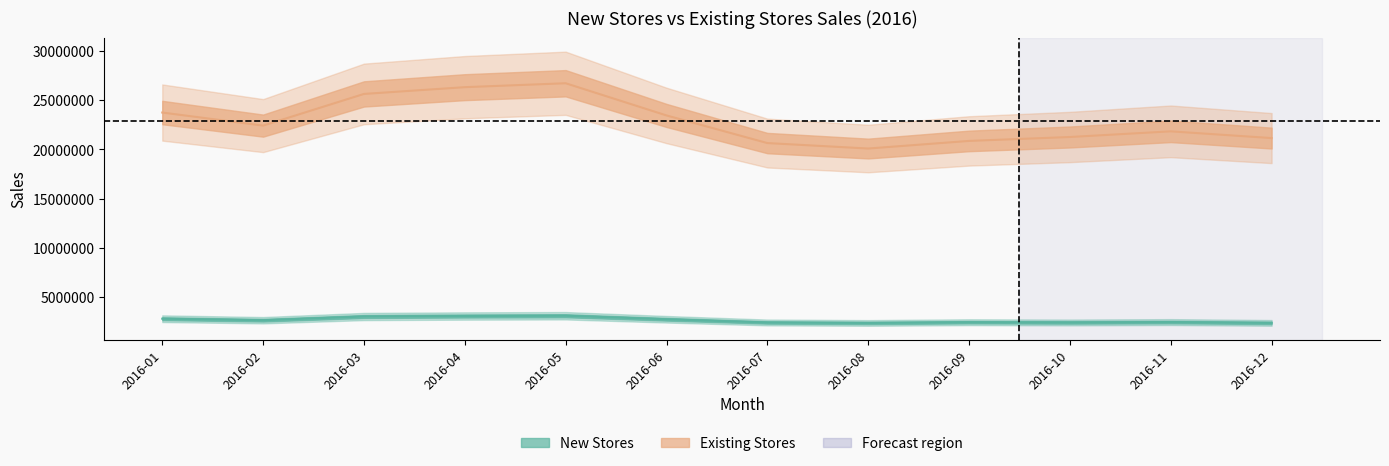

How many lines are shown in the chart?

2